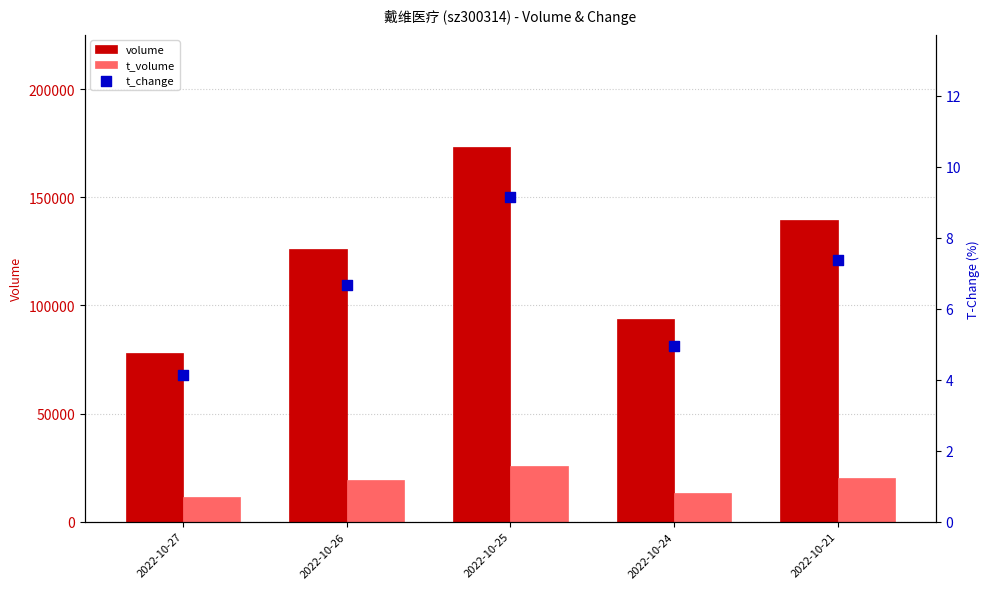

What are all the series names shown in the legend?

volume, t_volume, t_change